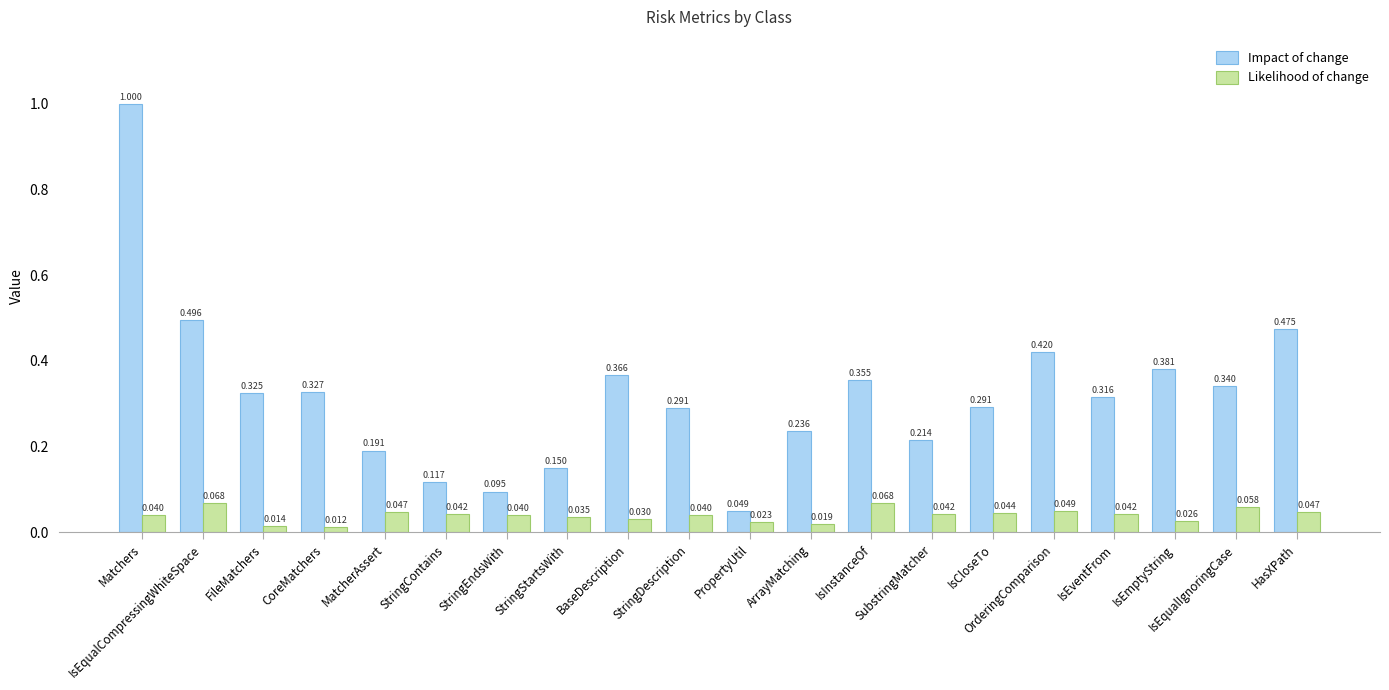

At which category does the chart reach its peak across all series?

Matchers